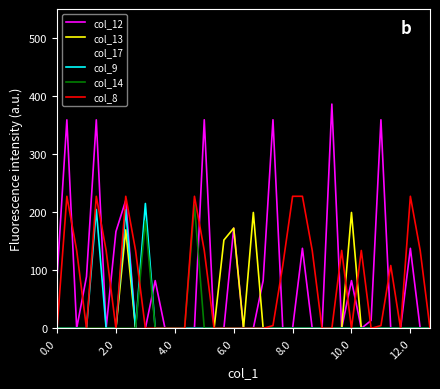

What is the maximum value shown in the chart?

386.3